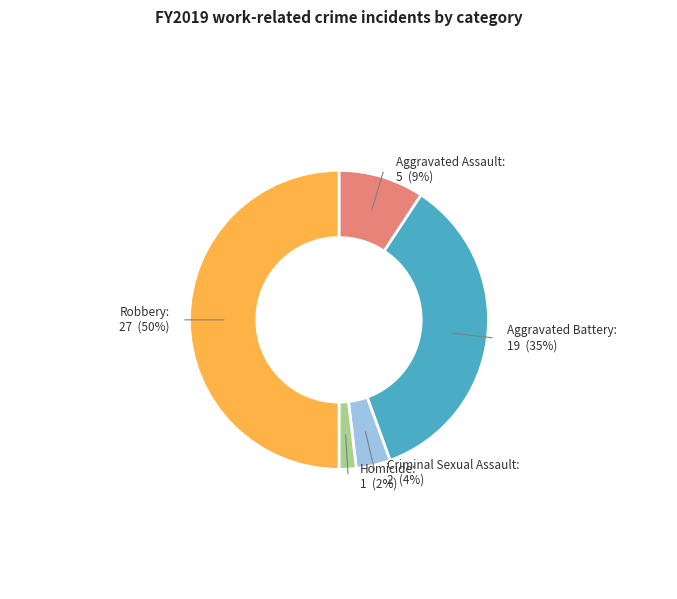

Does Robbery represent more than half of the total?

No